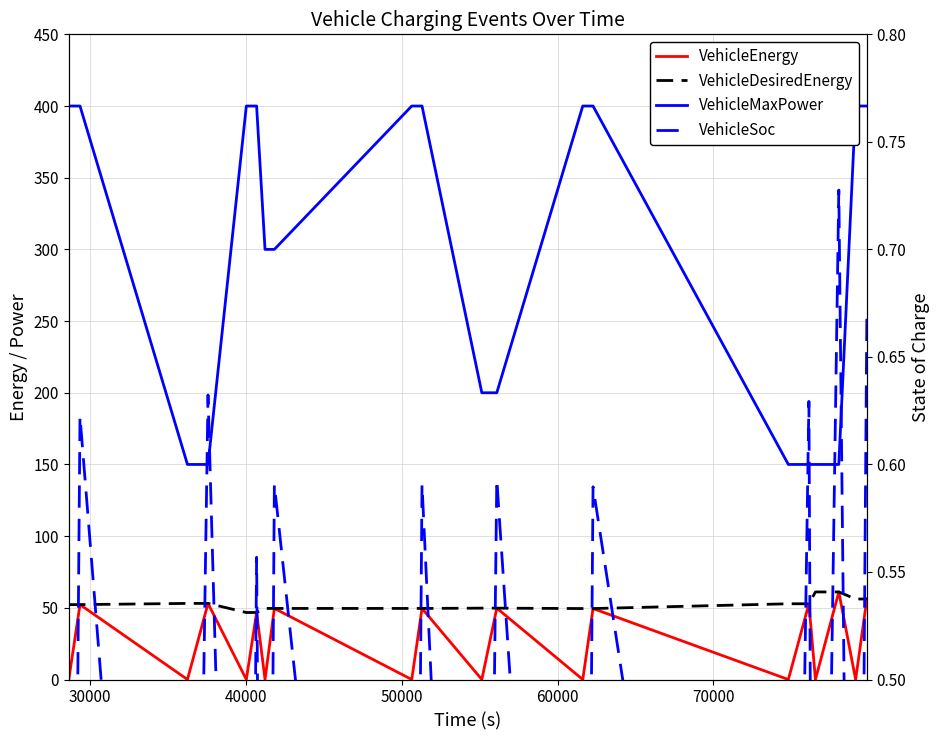

Which series has the largest range (max minus min)?

VehicleMaxPower